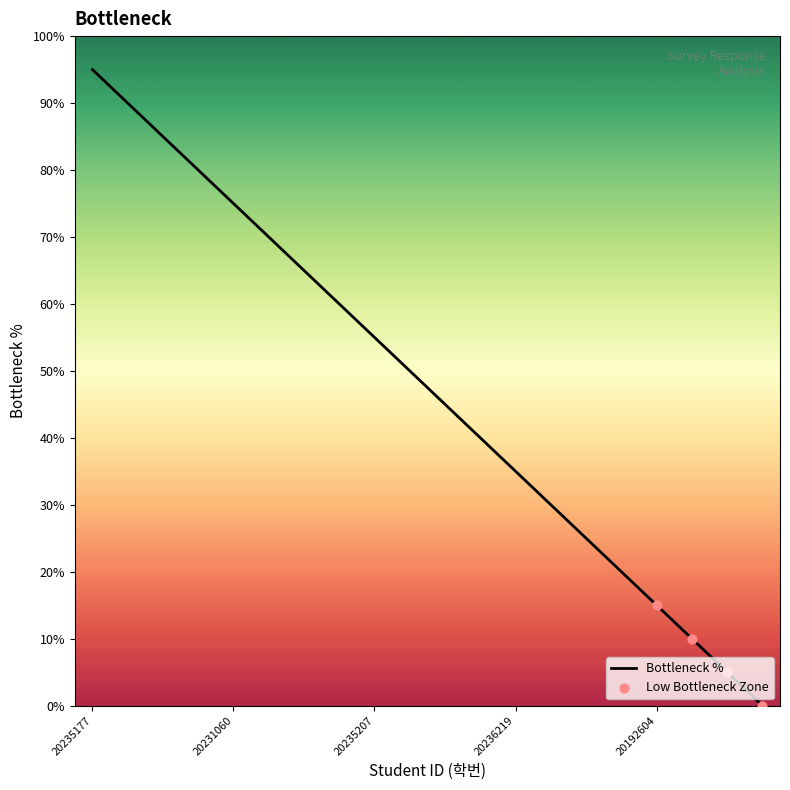

What is the ratio of the value at 20212135 to the value at 20235177?

0.1